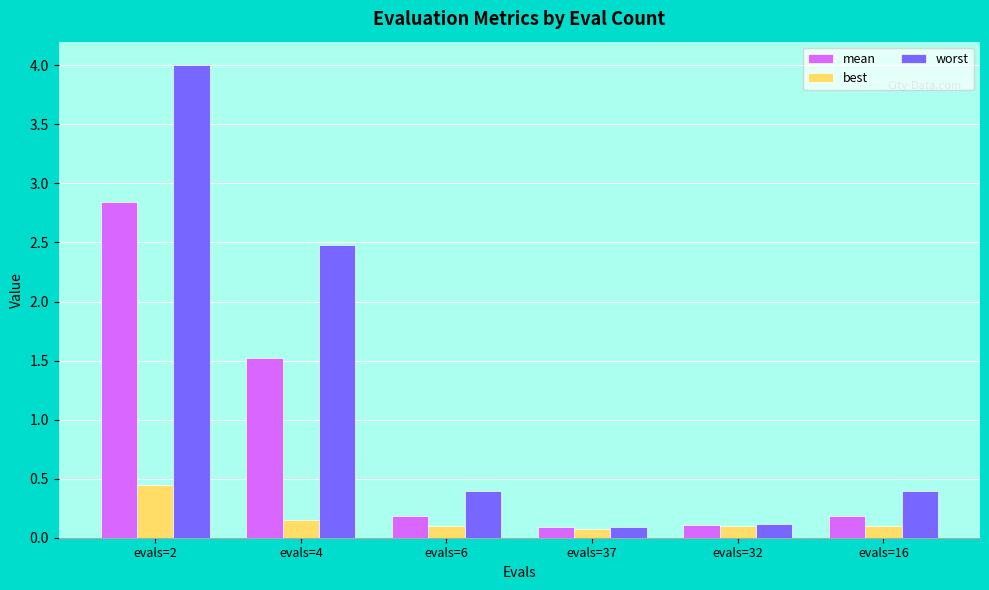

True or false: worst has a value of 4.0 at evals=2.

True